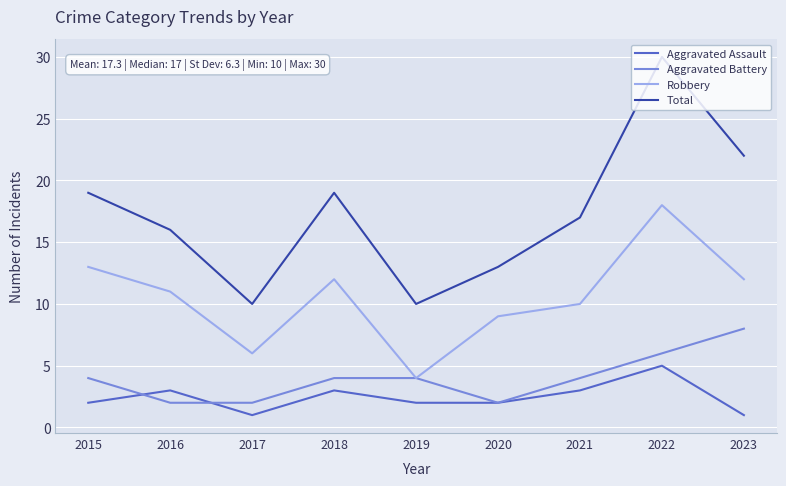

At which category is the sum across all series the highest?

2022